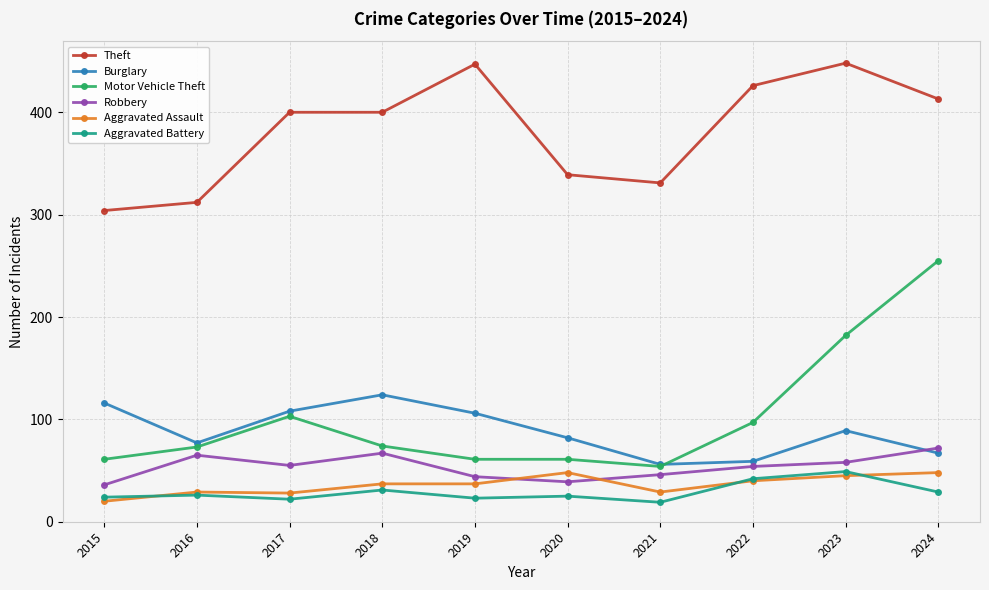

What is the difference between the highest and lowest values at 2016?

286